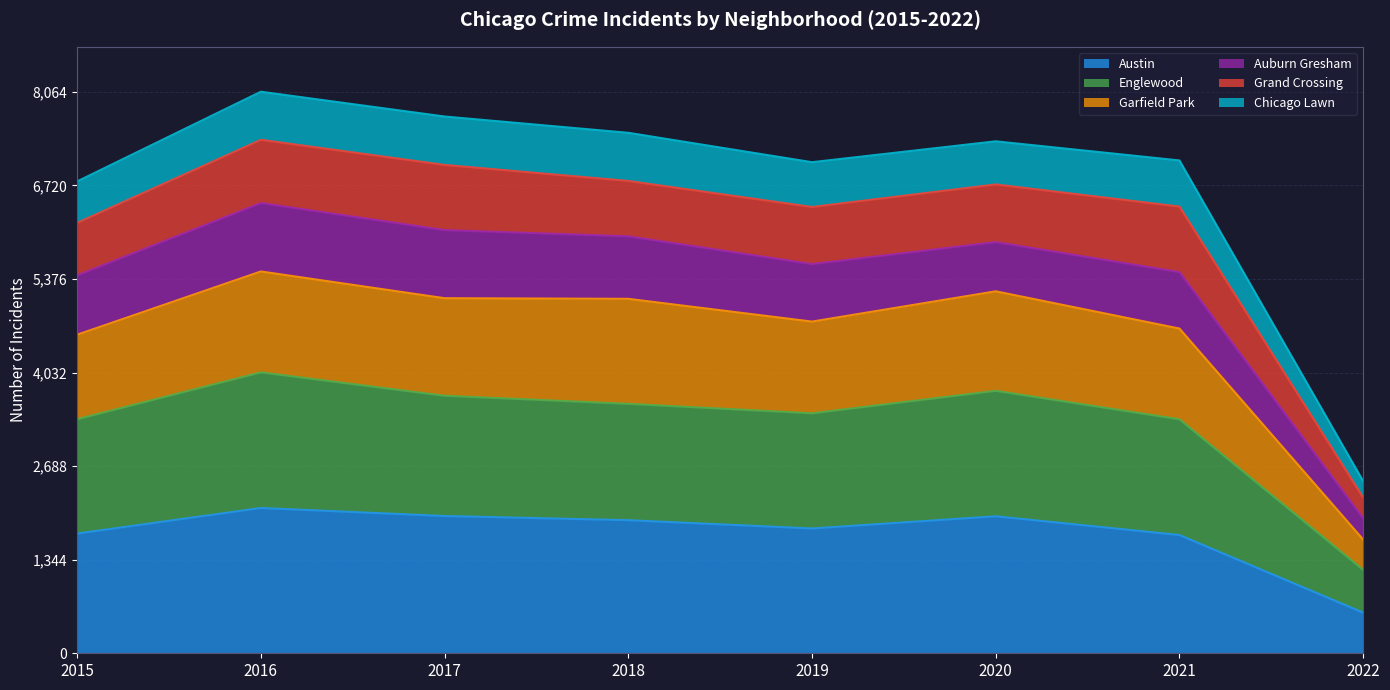

What is the value of the Chicago Lawn point at the 1st from the left?

6776